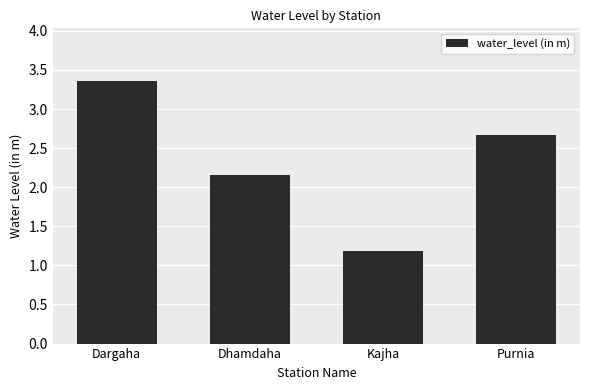

What is the label of the 2nd bar from the left?

Dhamdaha